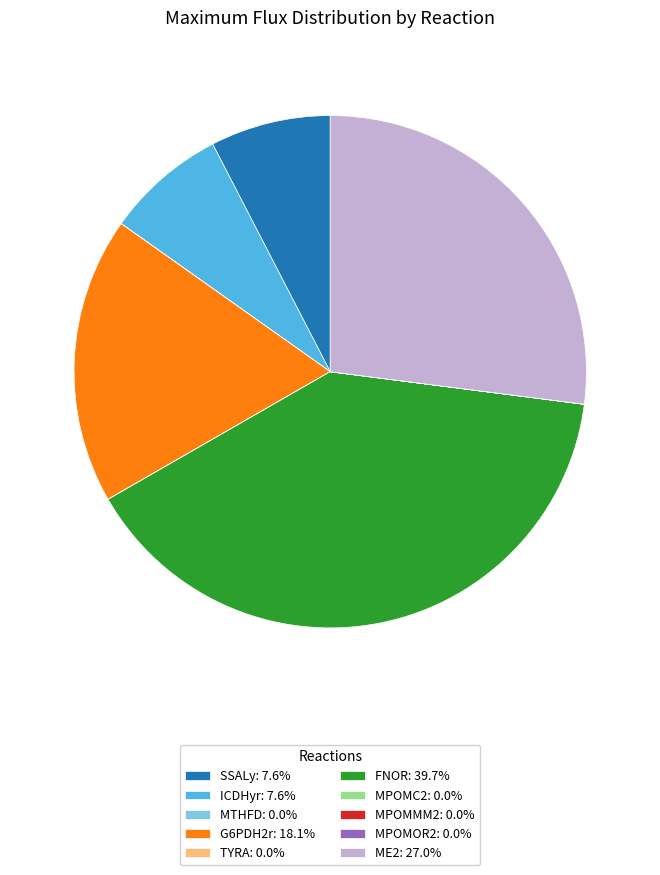

Combined, do SSALy and ME2 account for over 50%?

No